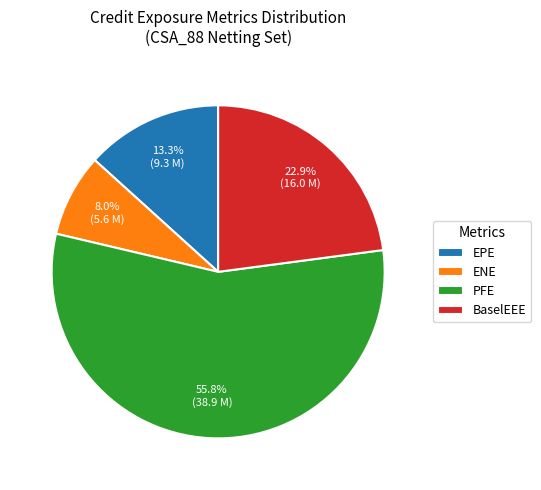

To the nearest percent, what is the difference between the largest and smallest slice percentages?

48%